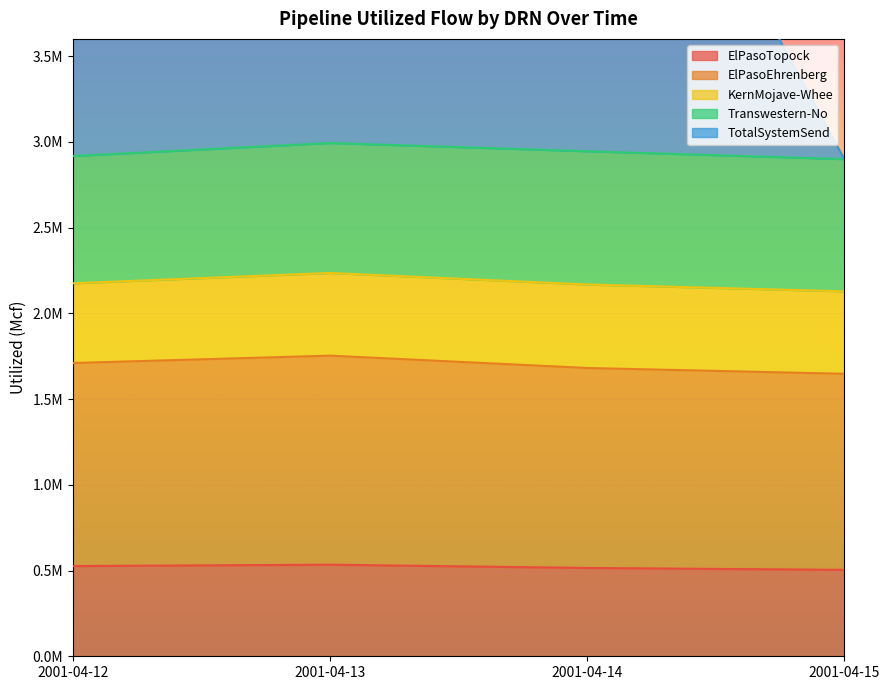

Where is TotalSystemSend nearest to the value 4520000?

2001-04-14